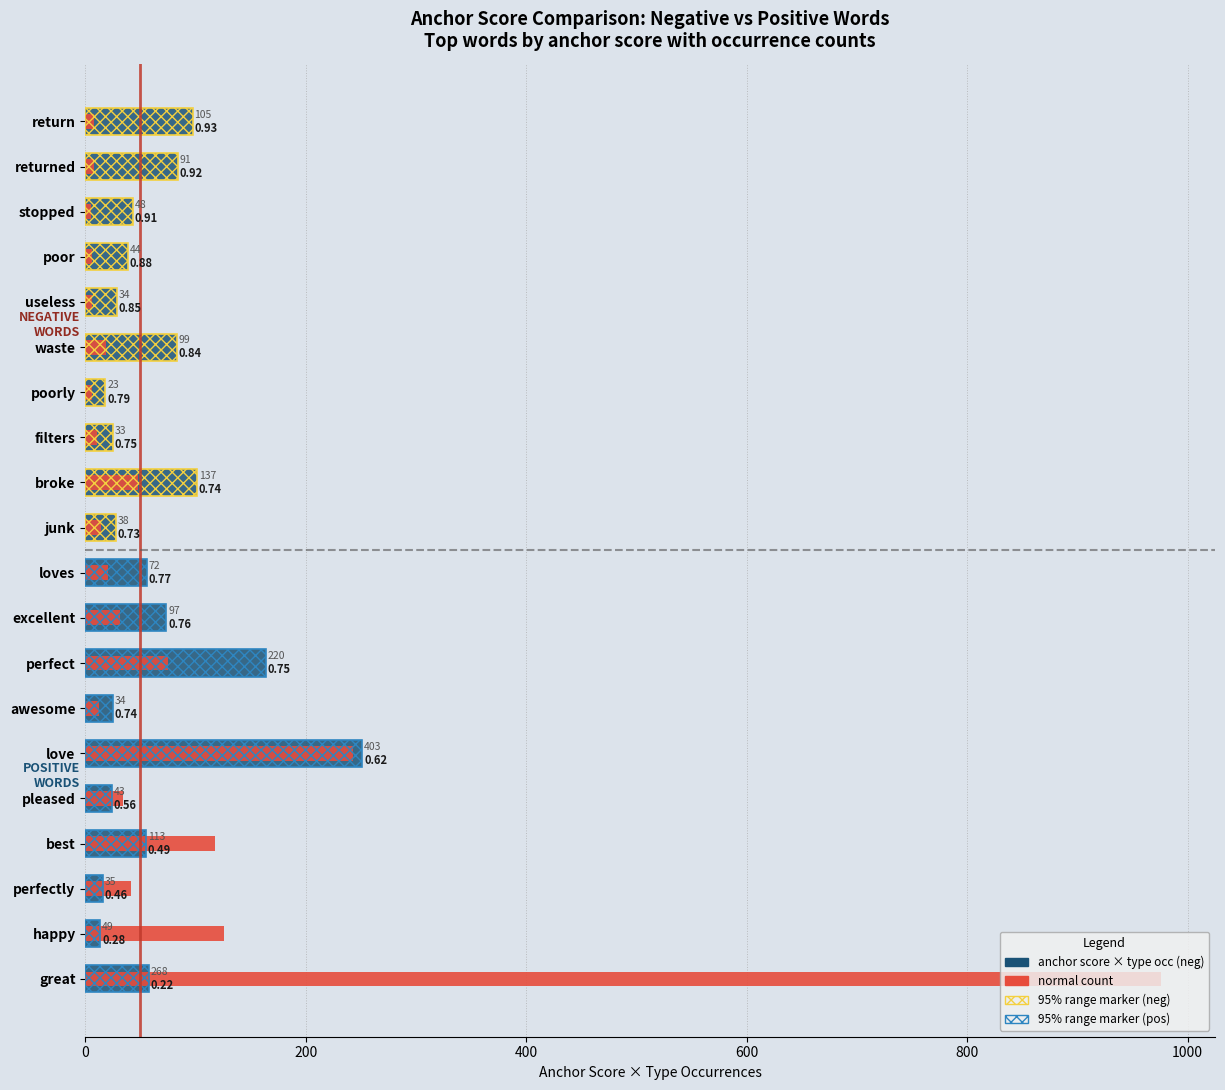

Is it true that anchor score (weighted) equals 25.3 at perfectly?

False